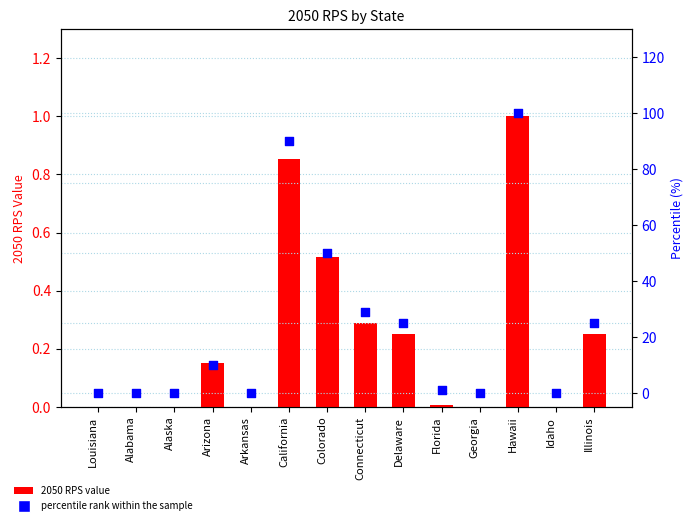

At how many categories does at least one series exceed 99?

1